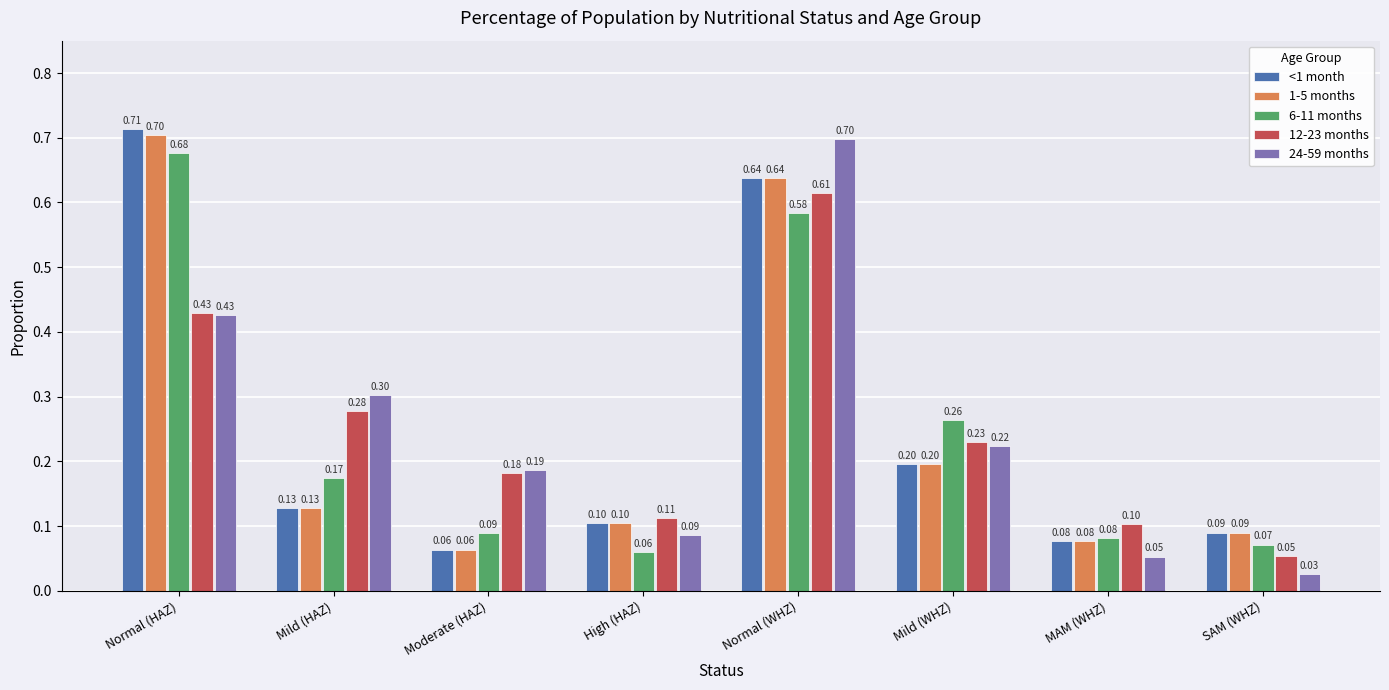

What is the approximate value of 24-59 months at Mild (WHZ)?

0.2